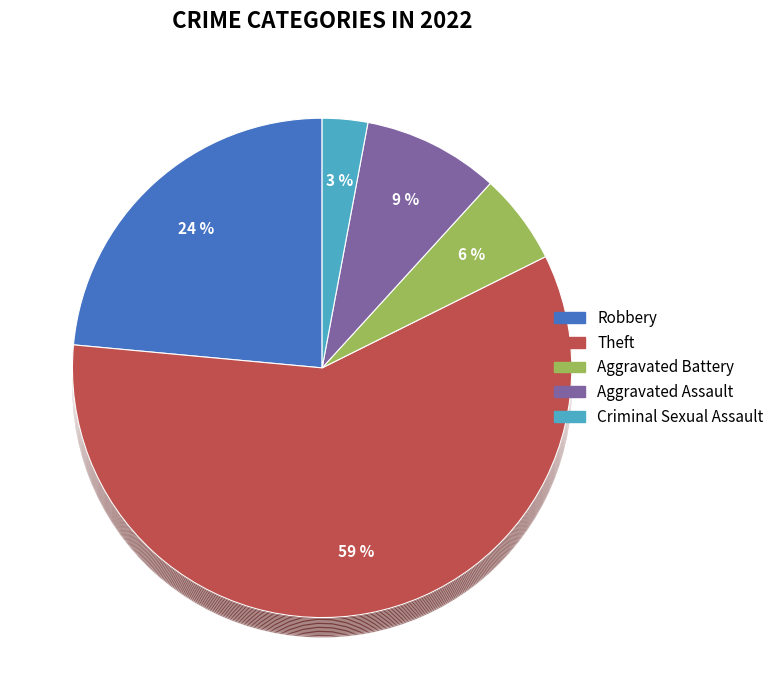

Does Criminal Sexual Assault represent more than half of the total?

No